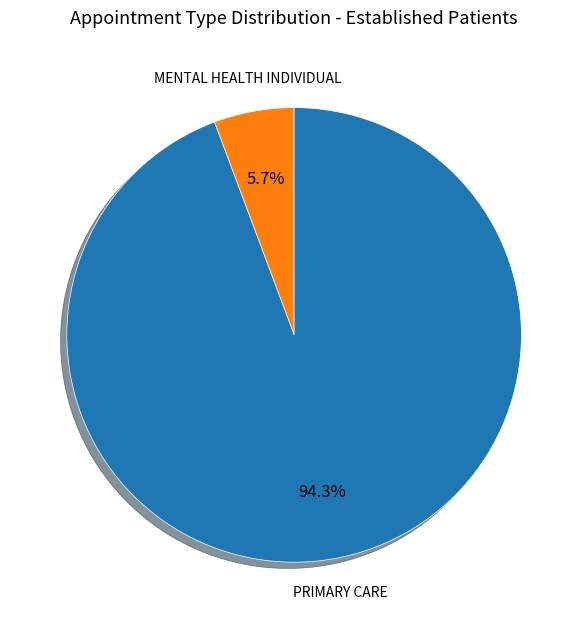

To the nearest percent, what is the difference between the PRIMARY CARE and MENTAL HEALTH INDIVIDUAL slice percentages?

89%